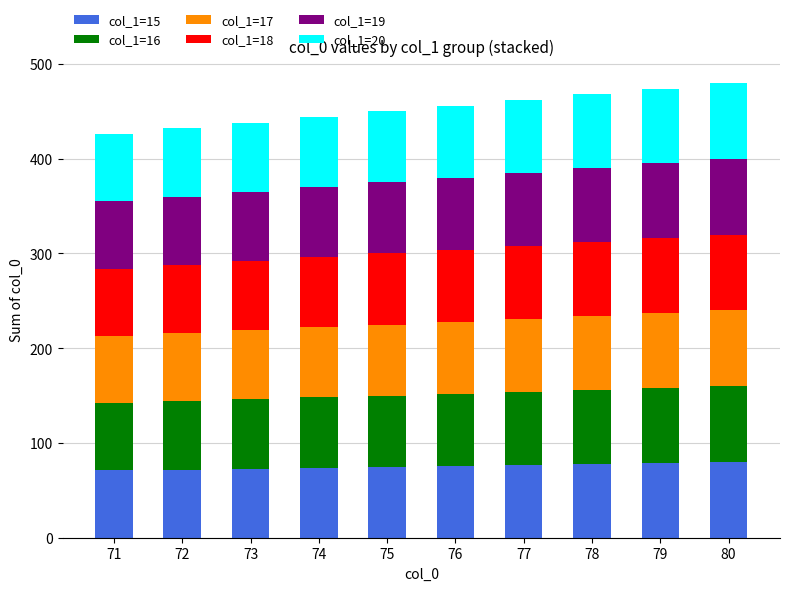

True or false: col_1=15 has a value of 132 at 78.

False